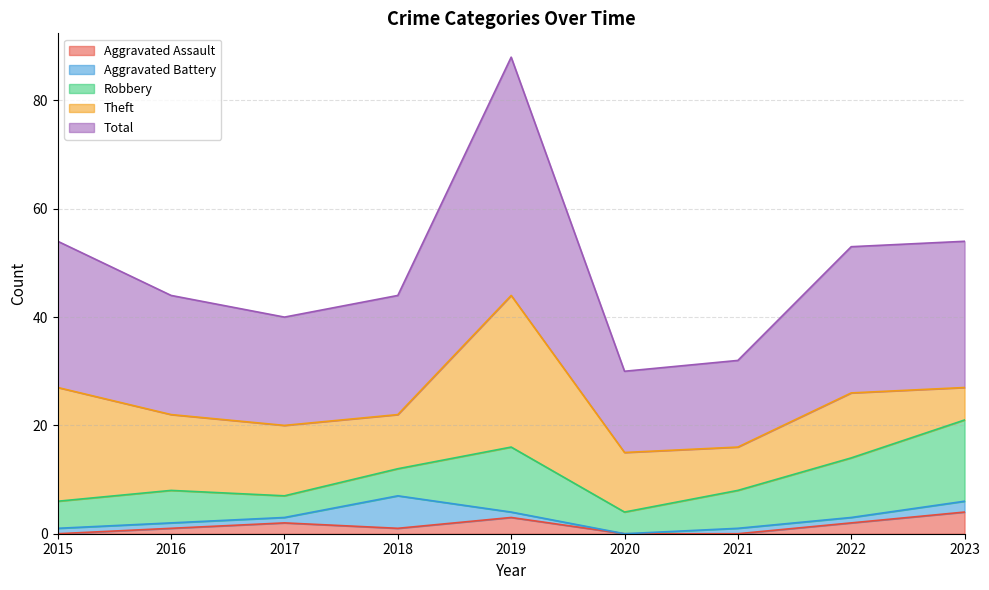

Is it true that Aggravated Assault equals 3 at 2021?

False